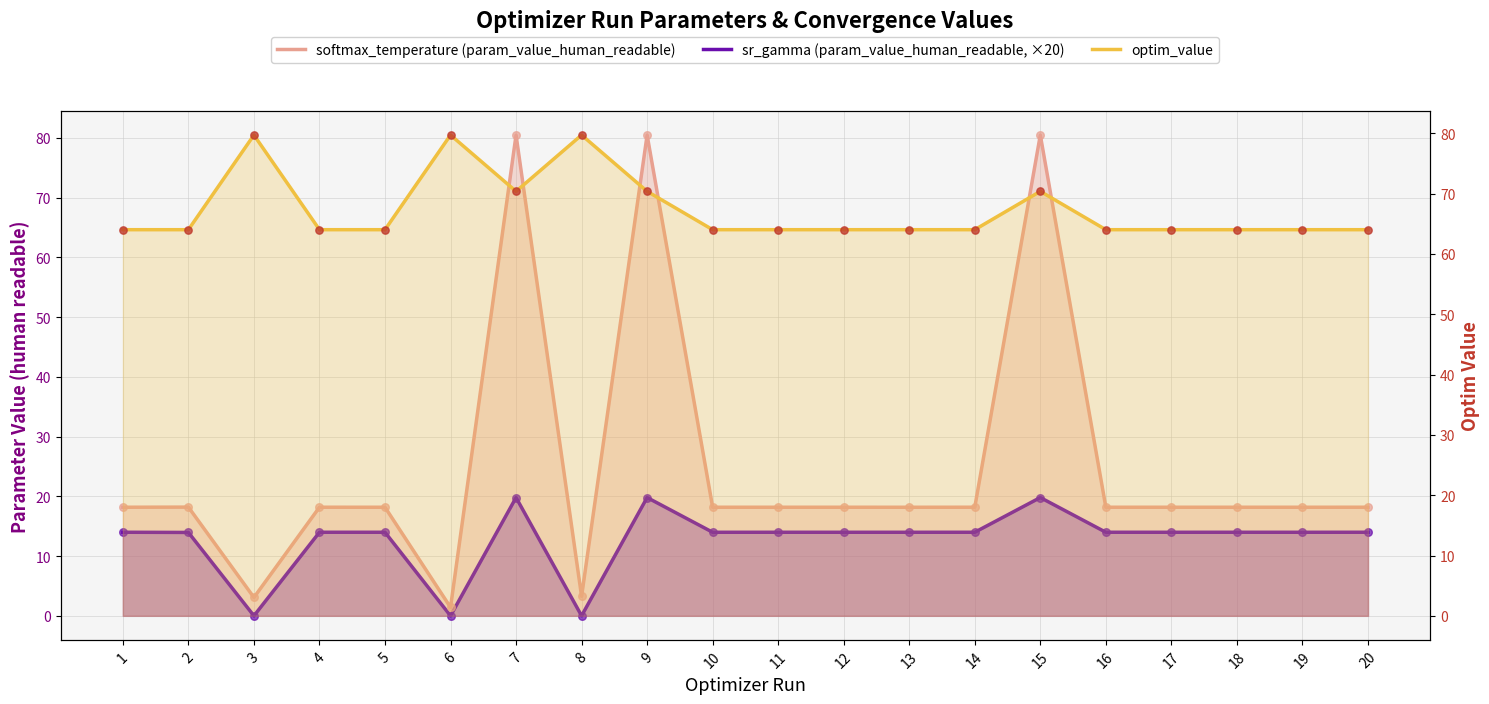

Which series has the largest total across all categories?

optim_value